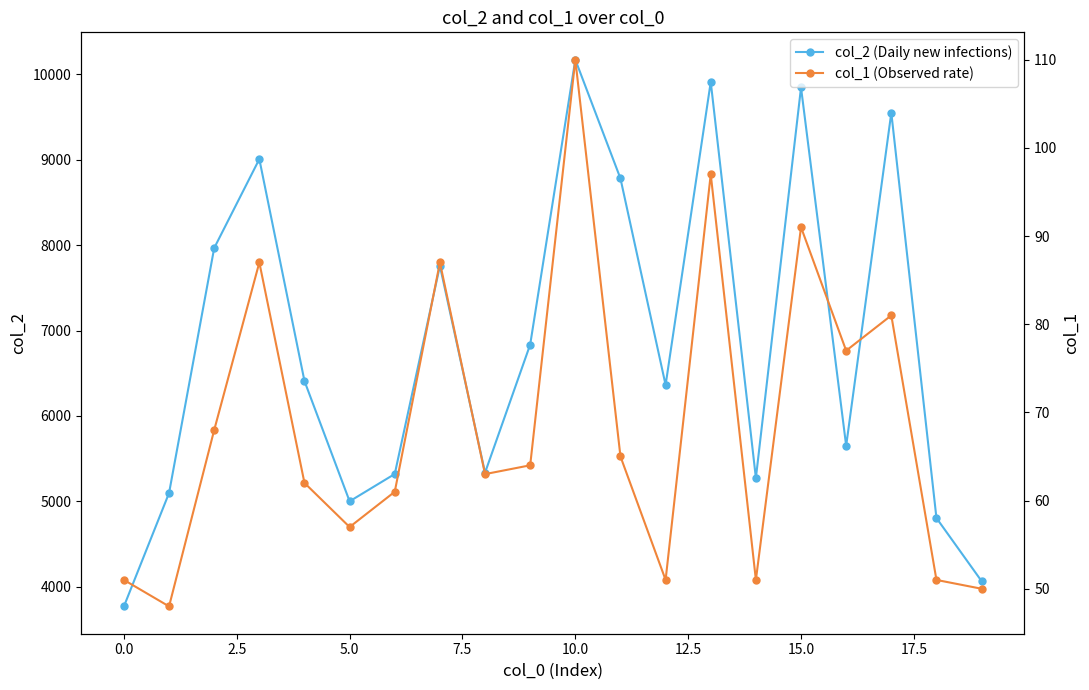

Is this an area chart (filled region under the line)?

No